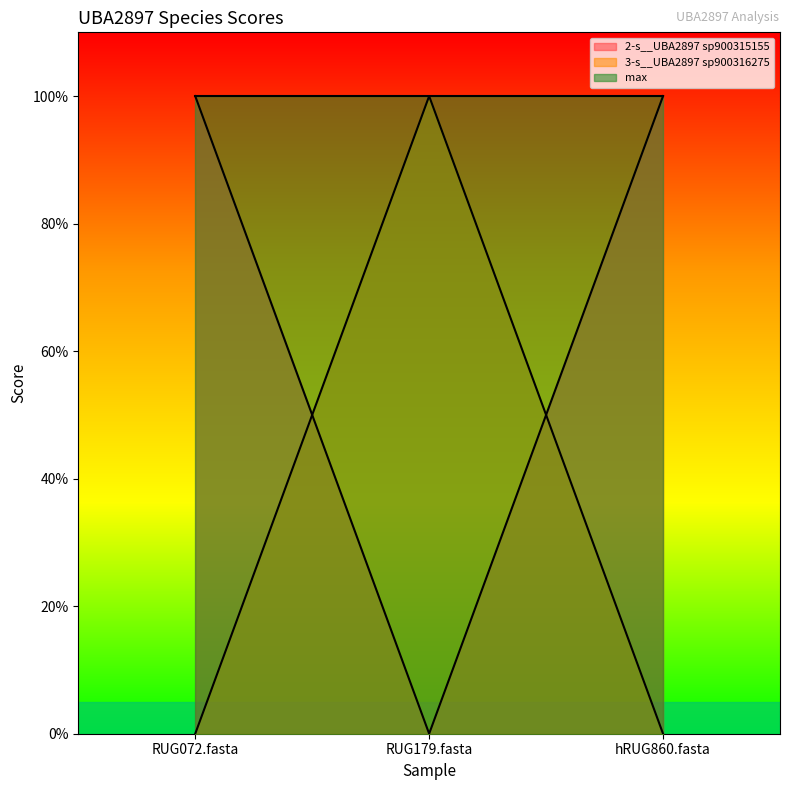

What are all the series names shown in the legend?

2-s__UBA2897 sp900315155, 3-s__UBA2897 sp900316275, max